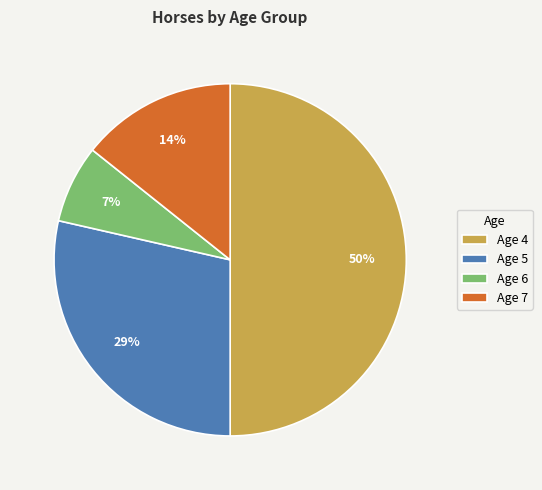

To the nearest percent, what percentage of the pie is Age 5?

29%